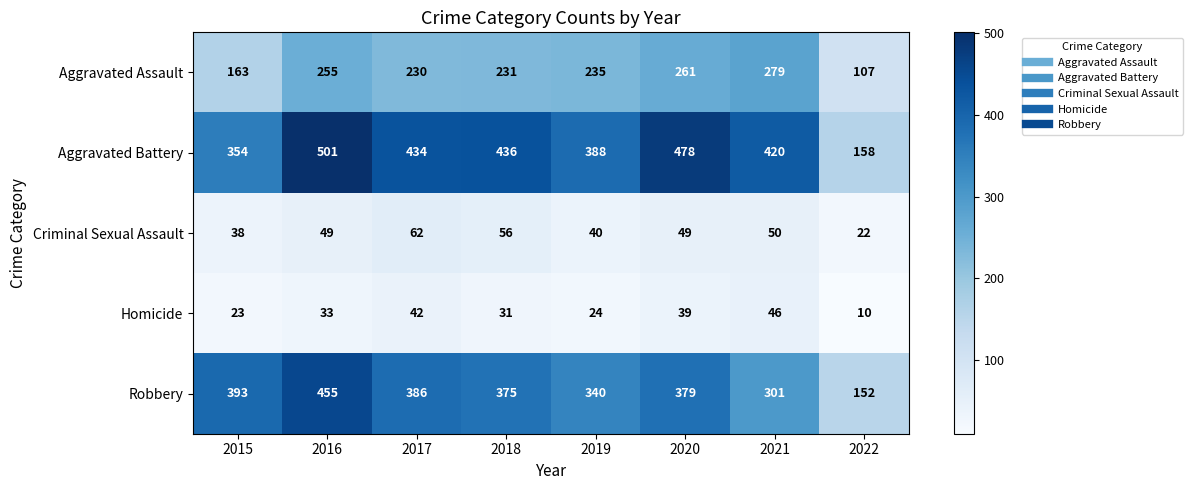

At which label does Aggravated Assault reach its minimum?

2022